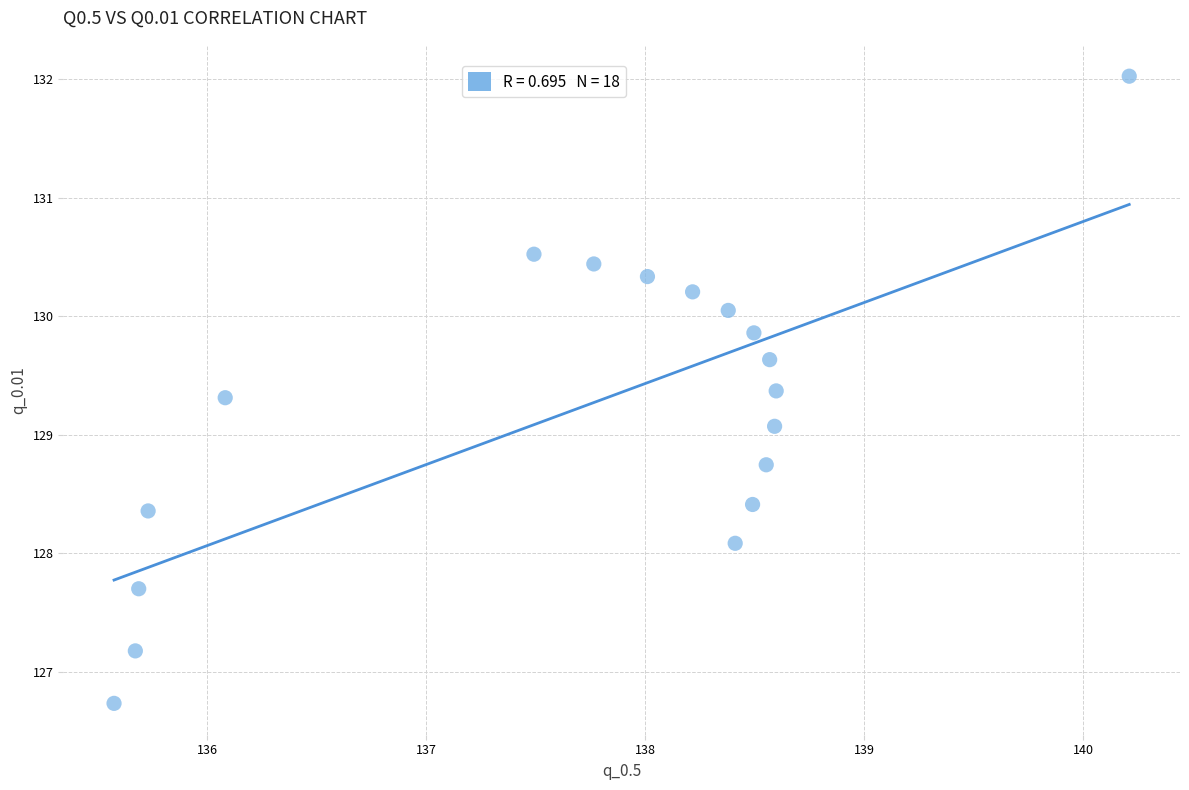

What is the range of X values (max minus min)?

4.6